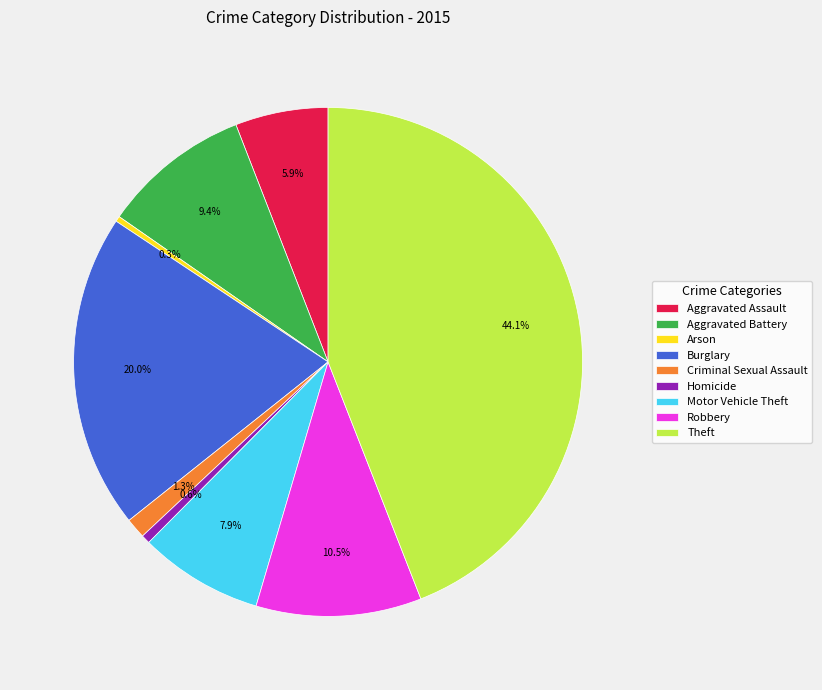

To the nearest percent, what is the average slice percentage?

11%